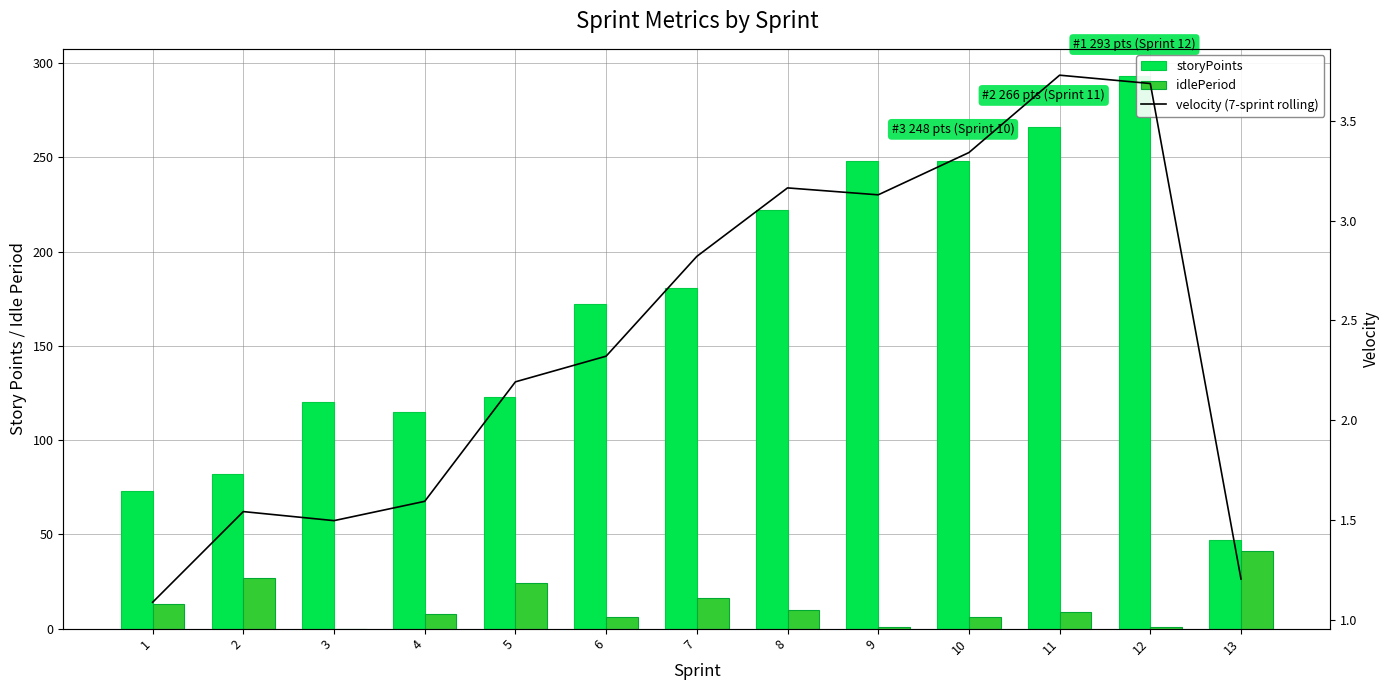

What is the value of the velocity (7-sprint rolling) bar at the 6th from the left?

2.3